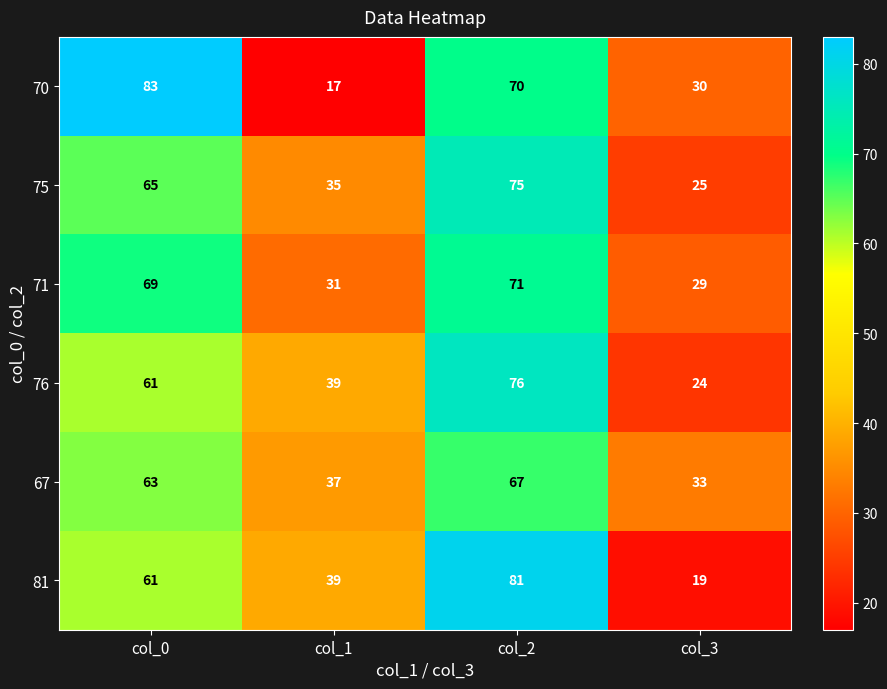

Reading left to right, extract all data points from this chart.

70: col_0=83	col_1=17	col_2=70	col_3=30
75: col_0=65	col_1=35	col_2=75	col_3=25
71: col_0=69	col_1=31	col_2=71	col_3=29
76: col_0=61	col_1=39	col_2=76	col_3=24
67: col_0=63	col_1=37	col_2=67	col_3=33
81: col_0=61	col_1=39	col_2=81	col_3=19